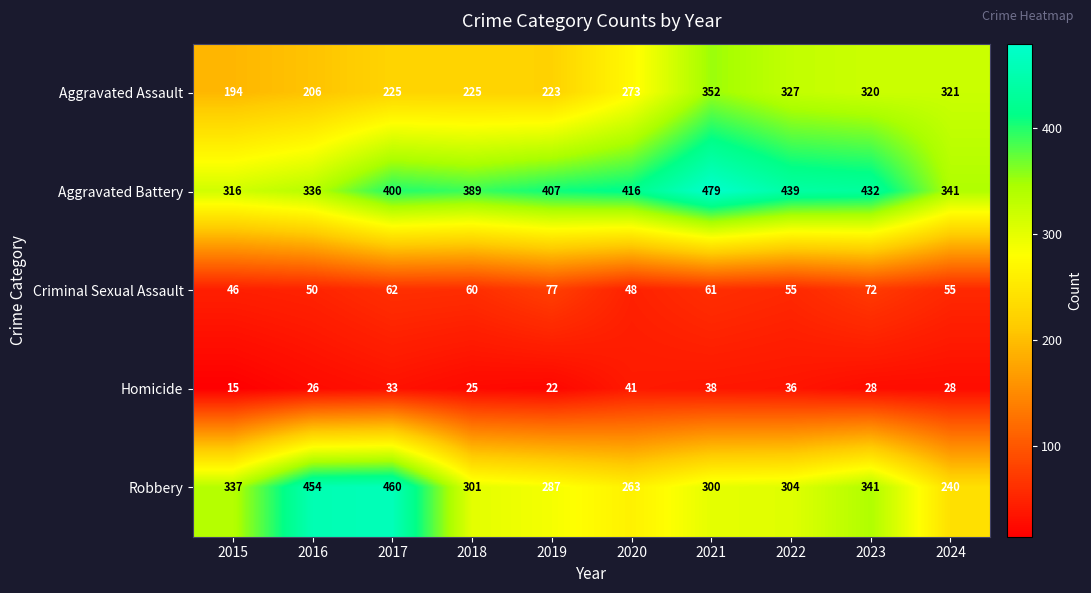

Which category has the lowest value across all series?

2015